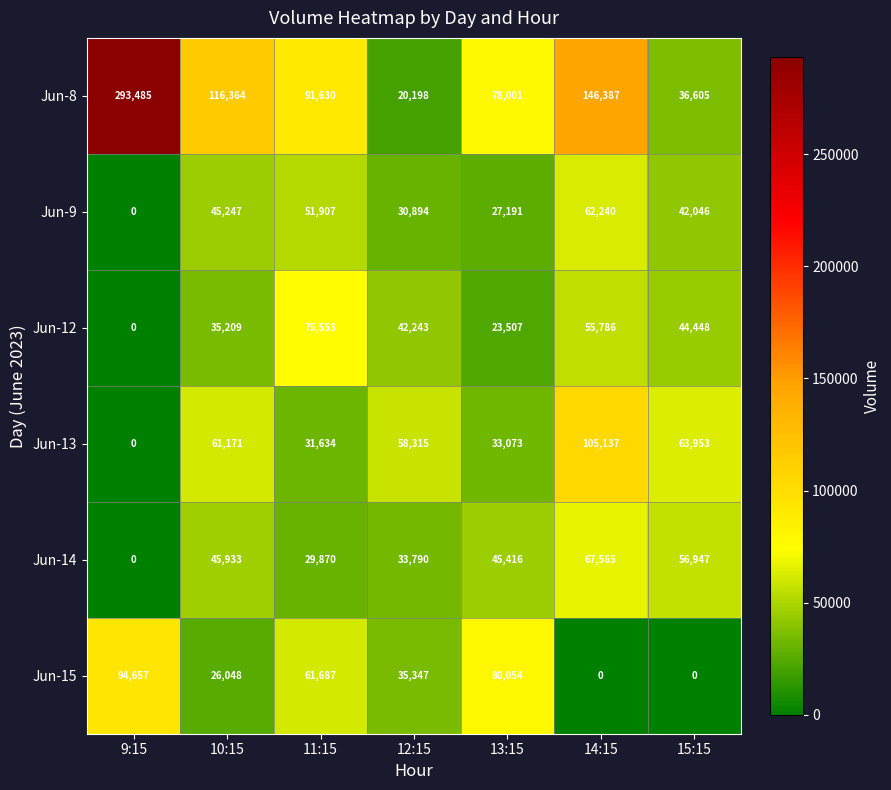

The Jun-8 series shows 55669 at 11:15. True or false?

False